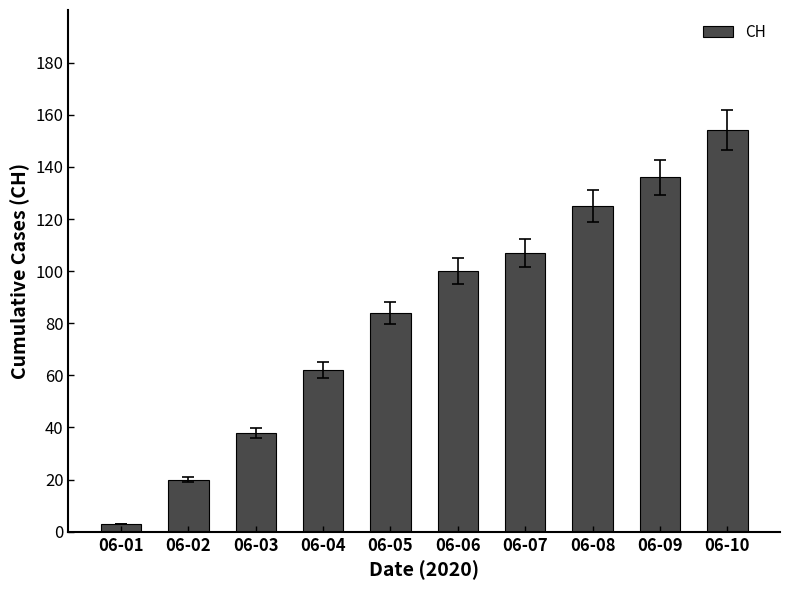

What is the change in value from 06-05 to 06-10?

+70